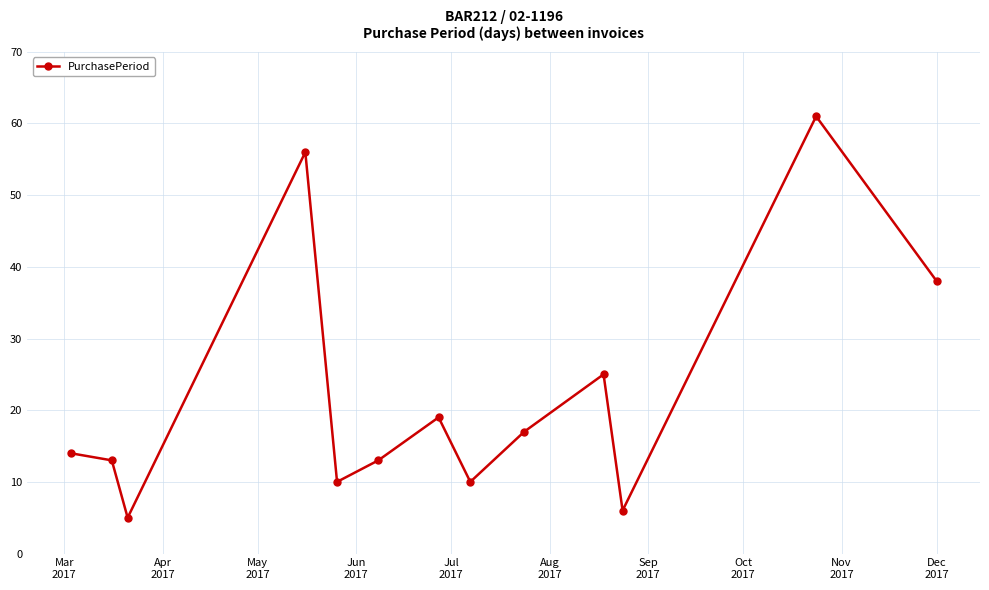

How many distinct data groups are displayed?

1